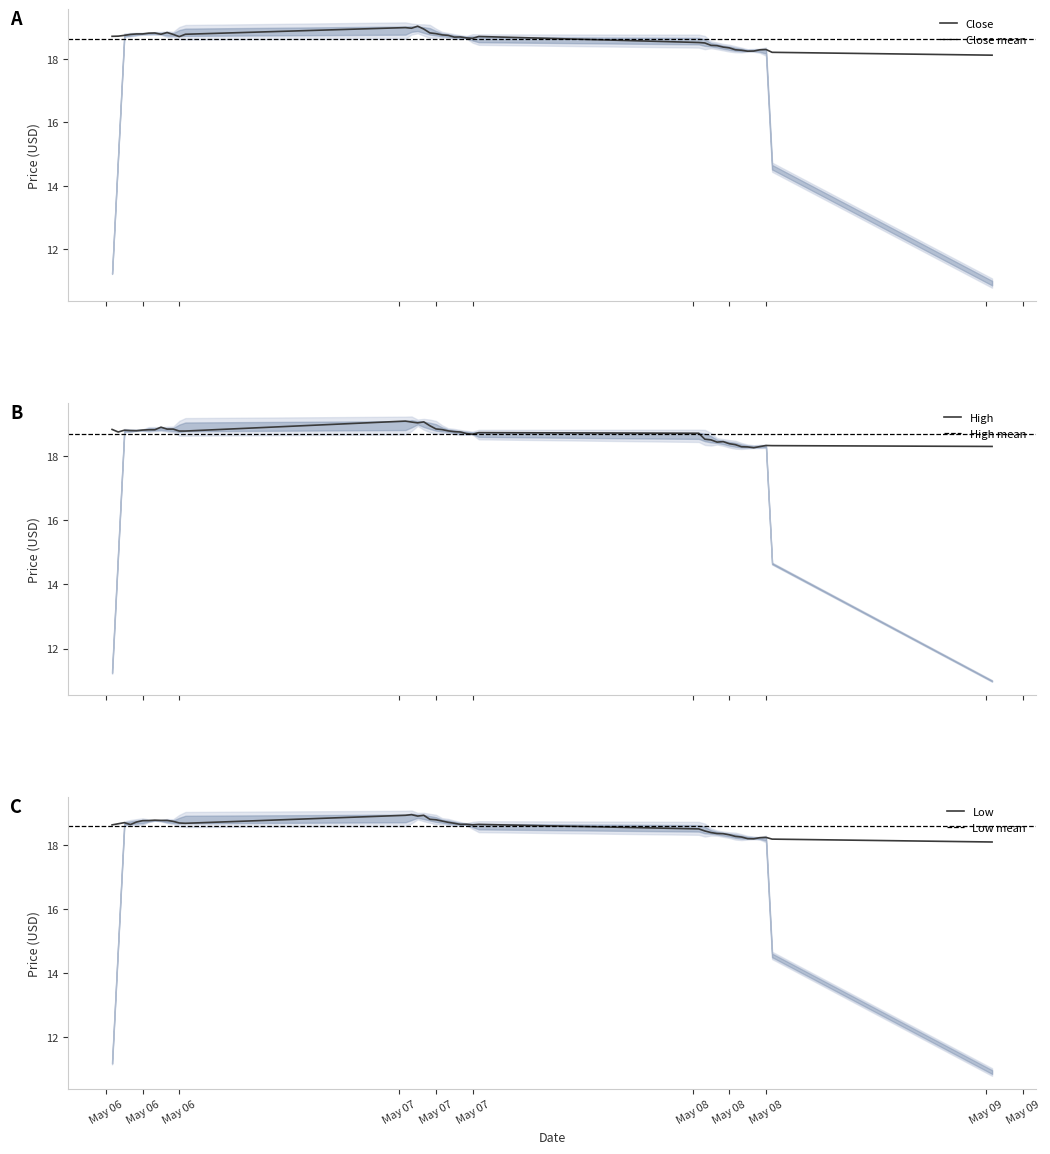

What position from the left is 2024-05-06 15:30:00?

13